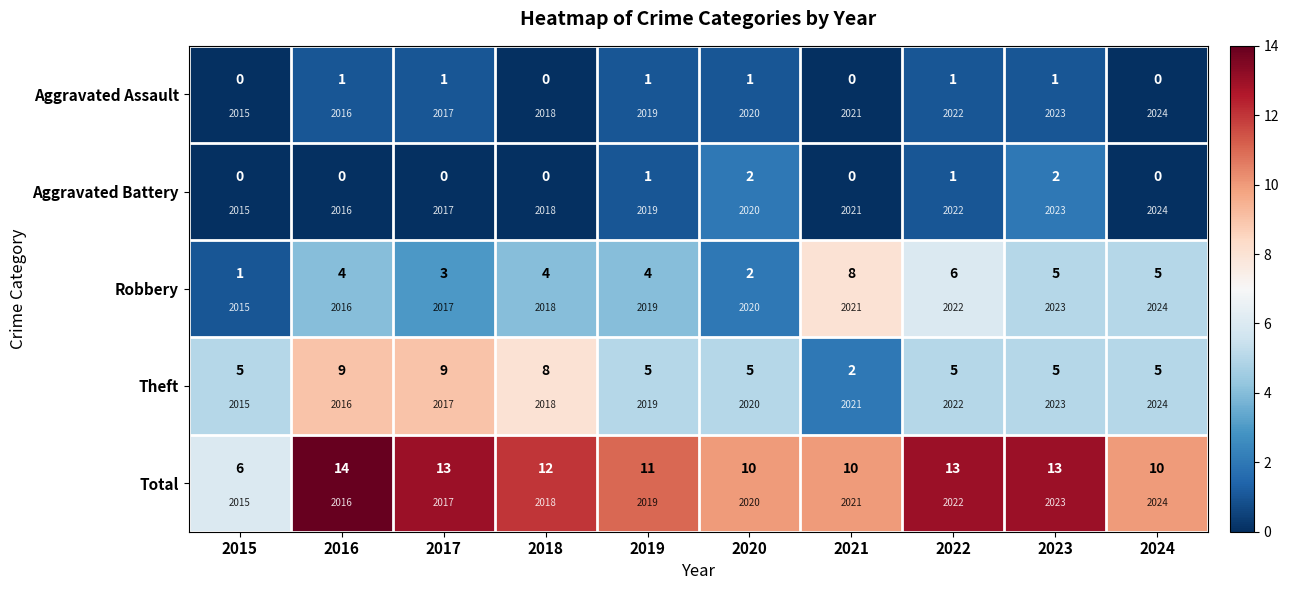

At which category is the sum across all series the highest?

2016